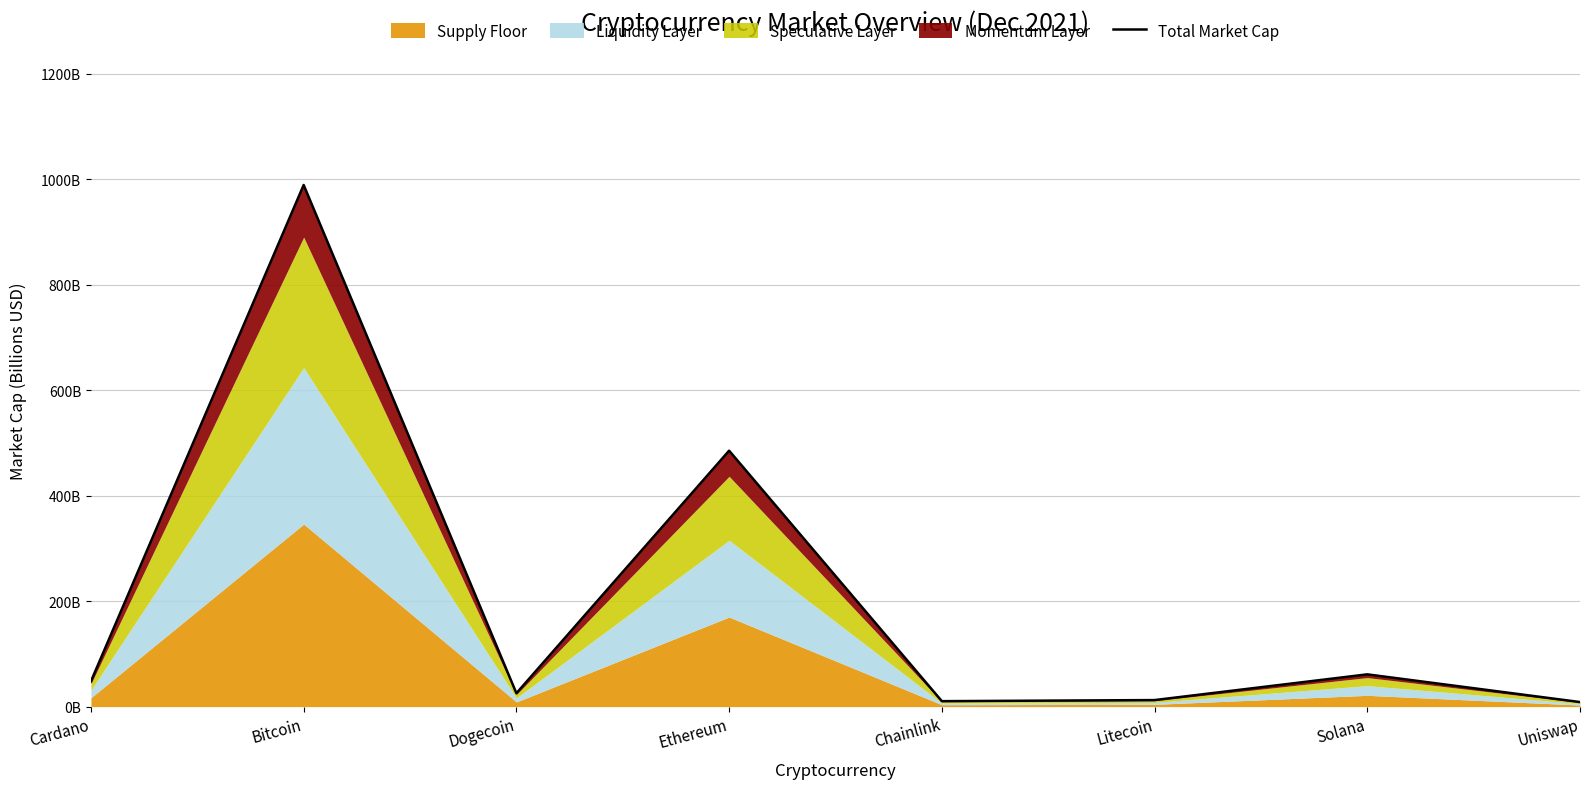

What is the minimum value shown in the chart?

8.7